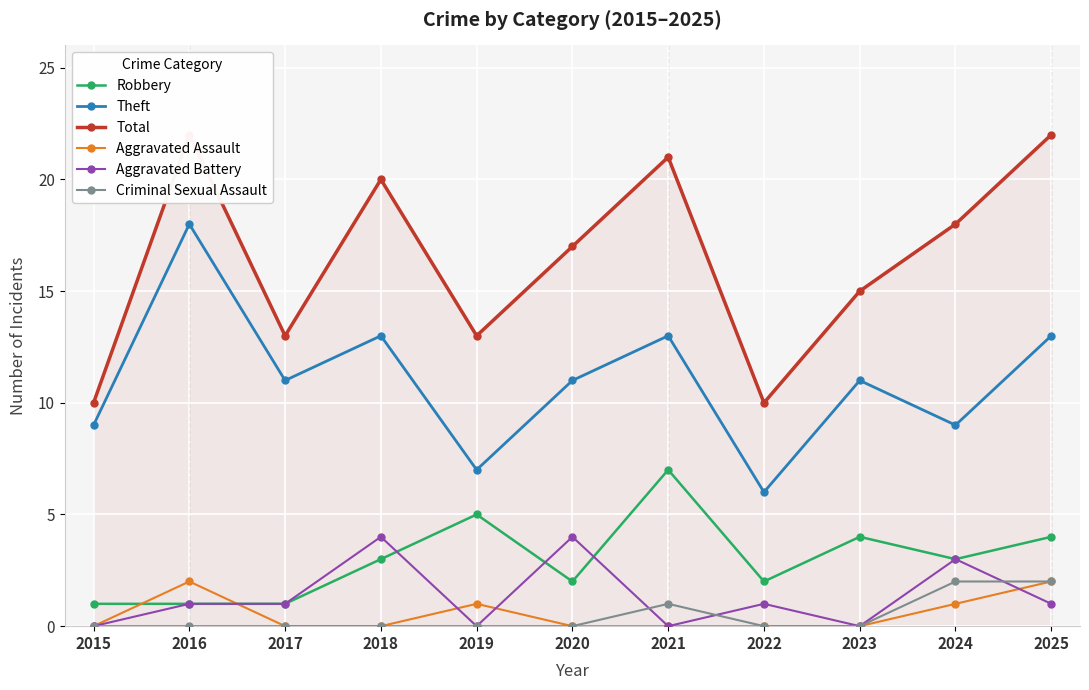

Which series has the largest range (max minus min)?

Theft